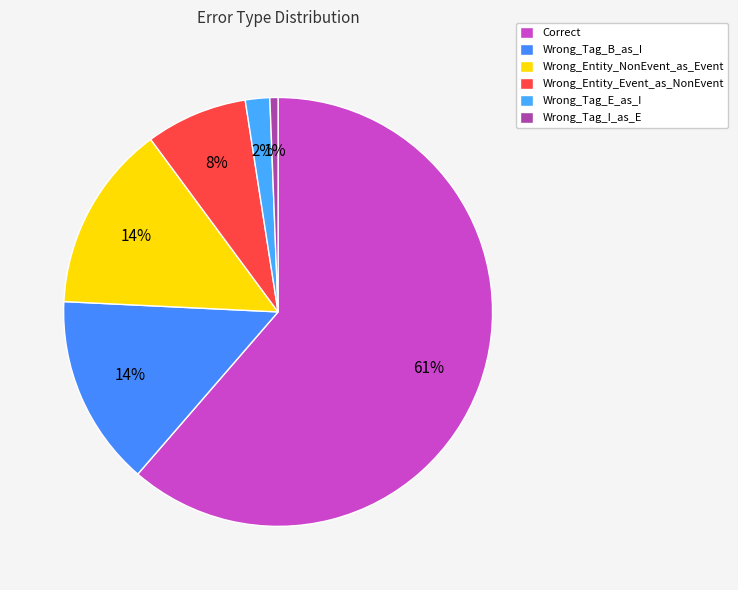

Rank the categories by value from highest to lowest.

Correct, Wrong_Tag_B_as_I, Wrong_Entity_NonEvent_as_Event, Wrong_Entity_Event_as_NonEvent, Wrong_Tag_E_as_I, Wrong_Tag_I_as_E